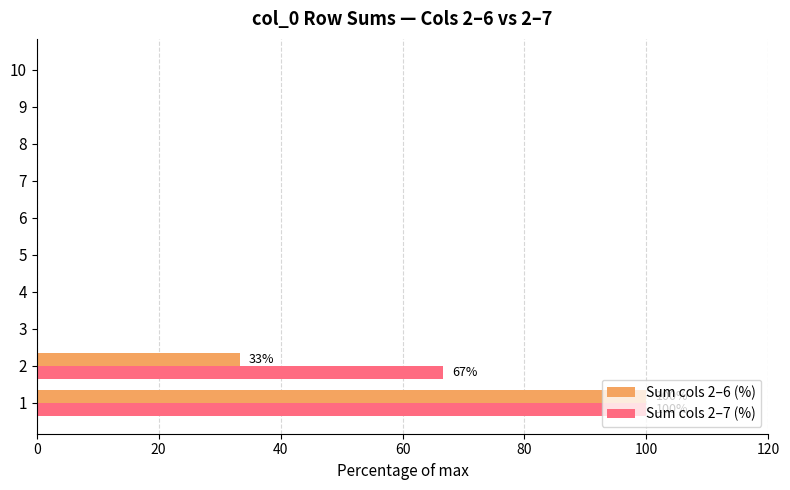

What is the total value across all series at 1?

200.0